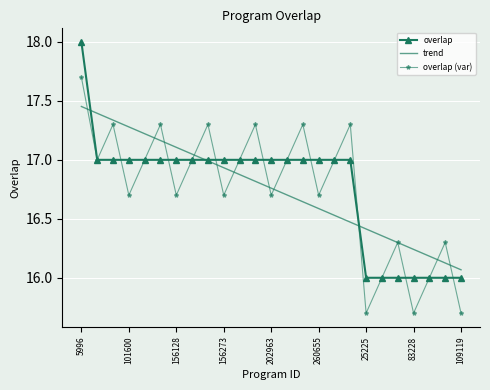

Rank the series by their maximum value, from highest to lowest.

overlap, overlap (var), trend